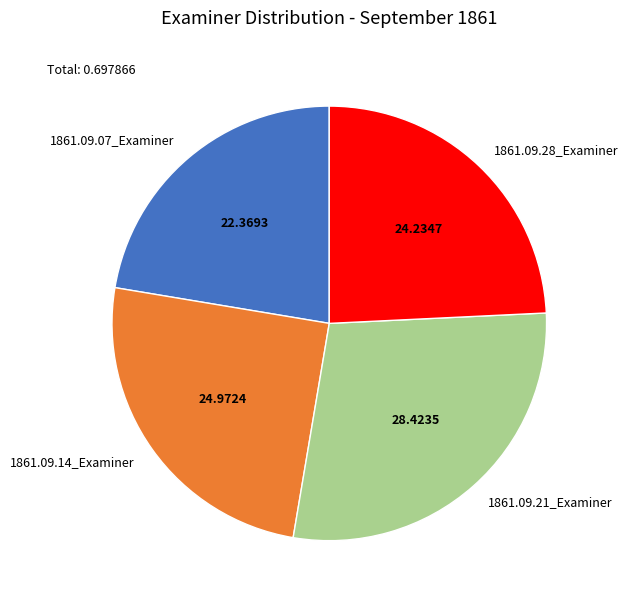

Combined, do 1861.09.28_Examiner and 1861.09.21_Examiner account for over 50%?

Yes